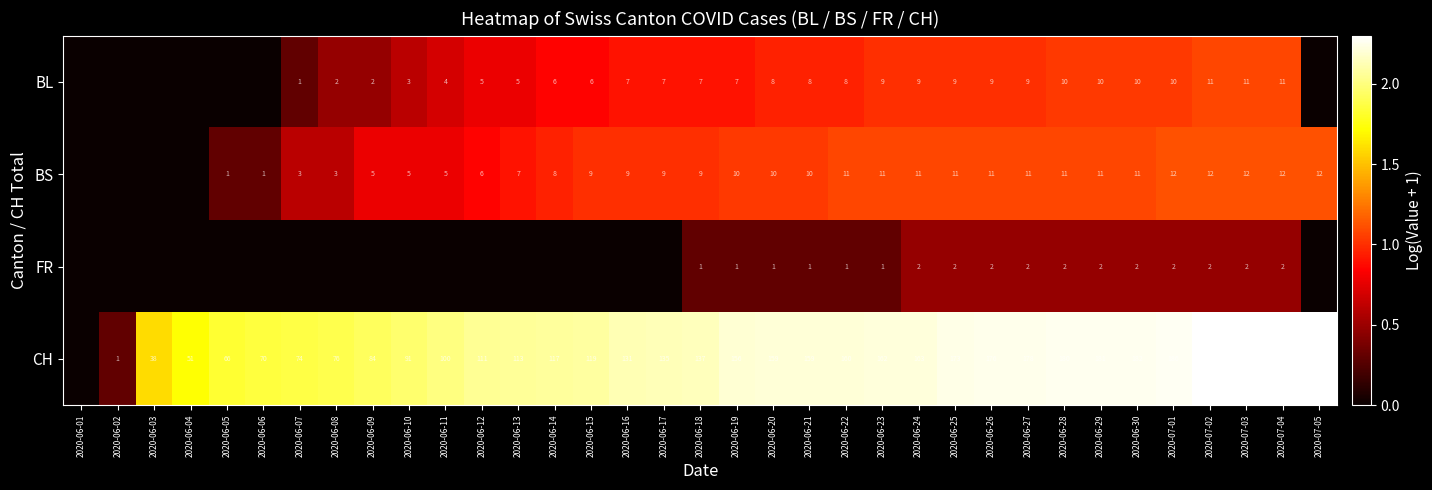

The CH series shows 117 at 2020-06-14. True or false?

True